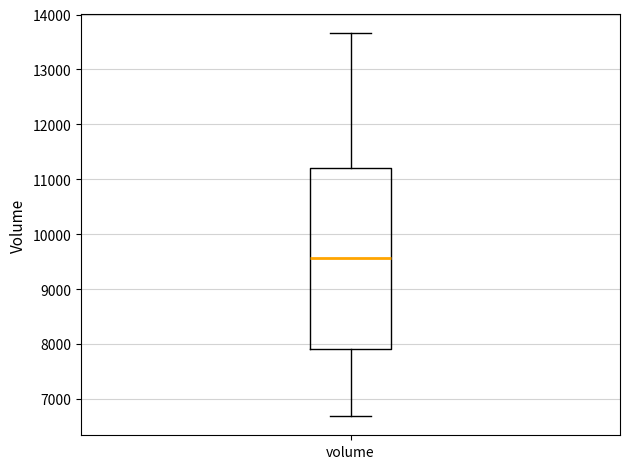

Transcribe this box plot: give where the median line is, the range the box spans, and where the two whiskers end, as read against the y-axis. The values are not printed on the chart, so give them approximately, as read against the axis.

median 9600, box 7900 to 11200, whiskers 6700 to 13700